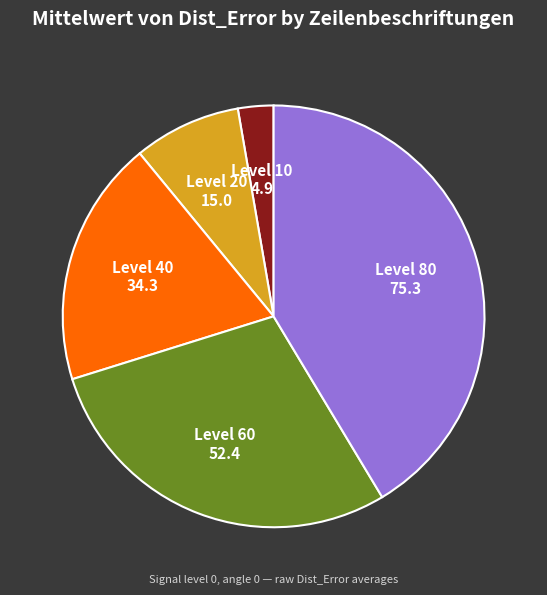

Does any single category account for the majority?

No